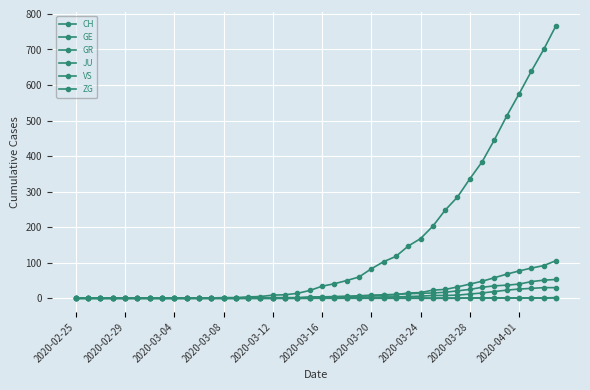

True or false: ZG and CH intersect in this chart.

False